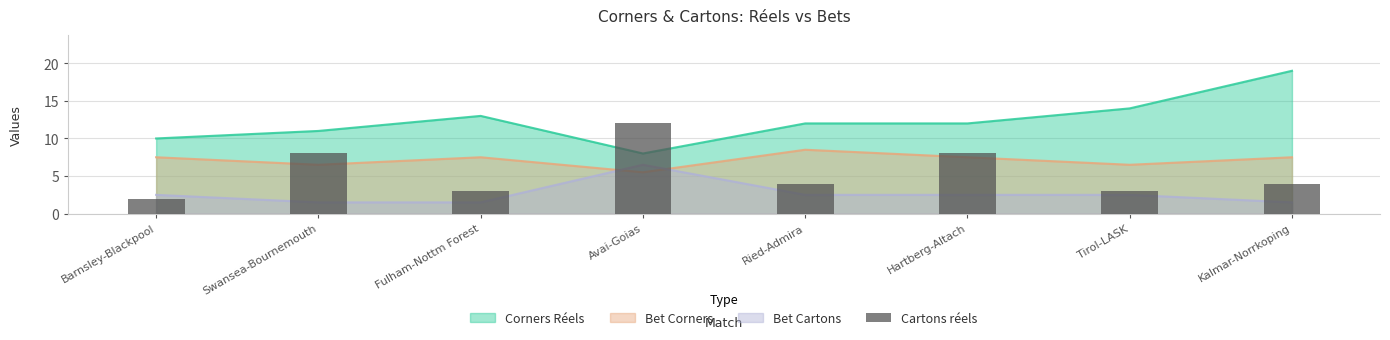

The chart shows a value of 4 at Kalmar-Norrkoping. True or false?

True